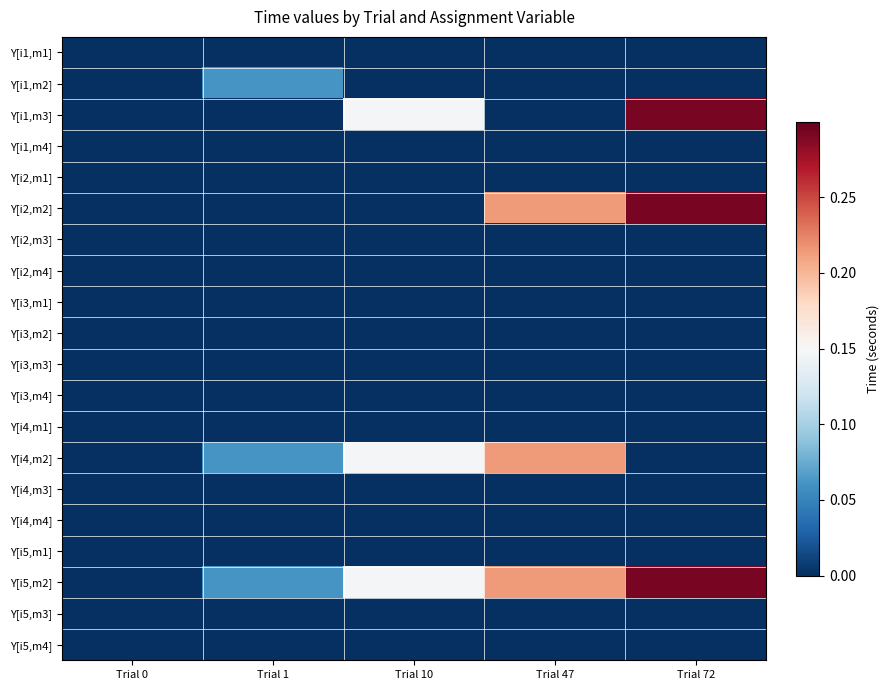

Which has a higher value, Trial 1 or Trial 0?

Trial 1